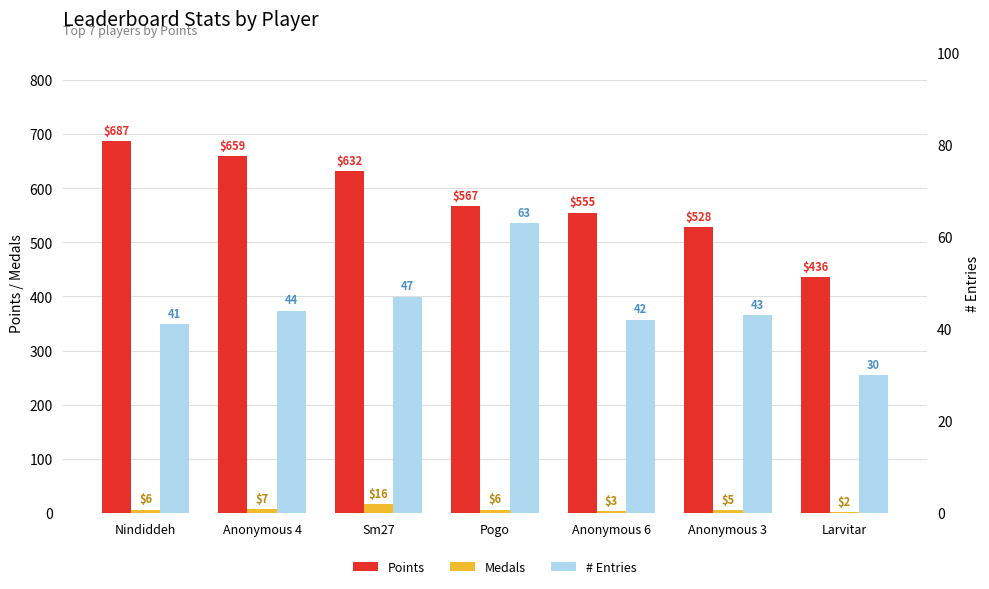

Reading left to right, what are all the values shown in this chart?

Points: Nindiddeh=687	Anonymous 4=659	Sm27=632	Pogo=567	Anonymous 6=555	Anonymous 3=528	Larvitar=436
Medals: Nindiddeh=6	Anonymous 4=7	Sm27=16	Pogo=6	Anonymous 6=3	Anonymous 3=5	Larvitar=2
# Entries: Nindiddeh=41	Anonymous 4=44	Sm27=47	Pogo=63	Anonymous 6=42	Anonymous 3=43	Larvitar=30